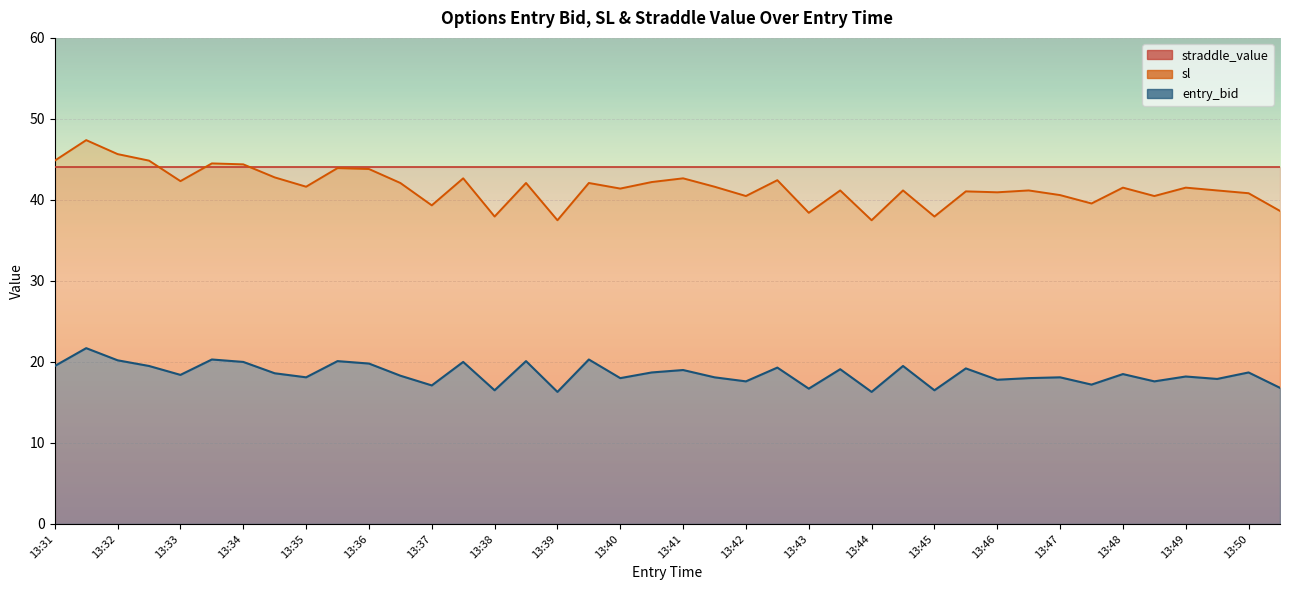

What is the smallest value displayed?

16.3